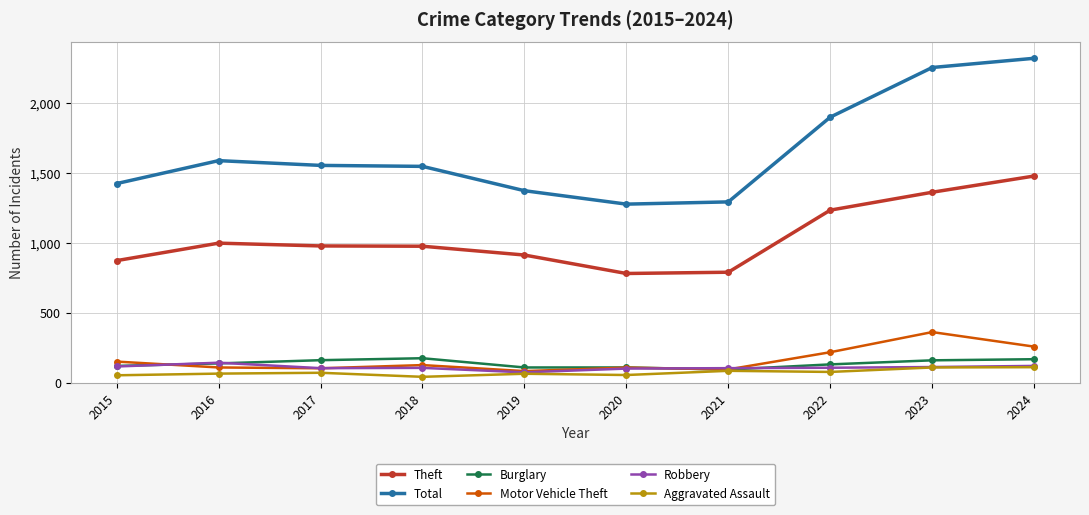

True or false: Burglary has a value of 28 at 2019.

False